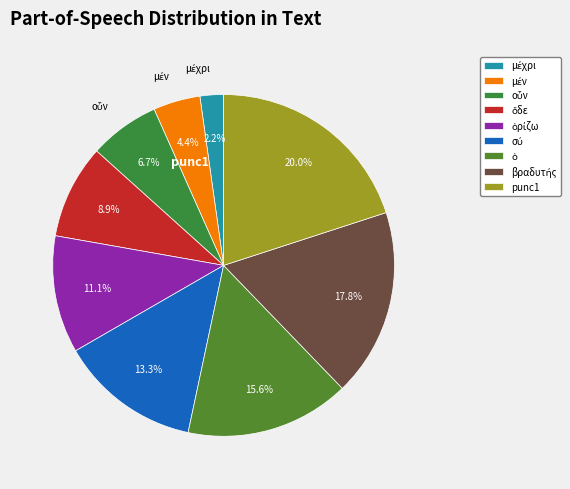

Which slice is the largest?

punc1